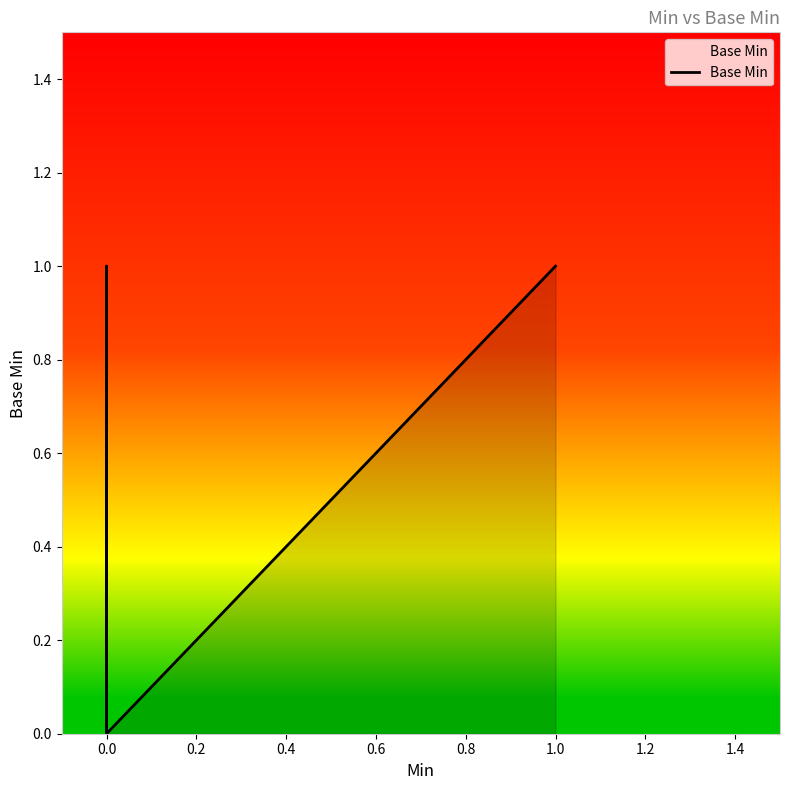

What is the sum of all values?

2